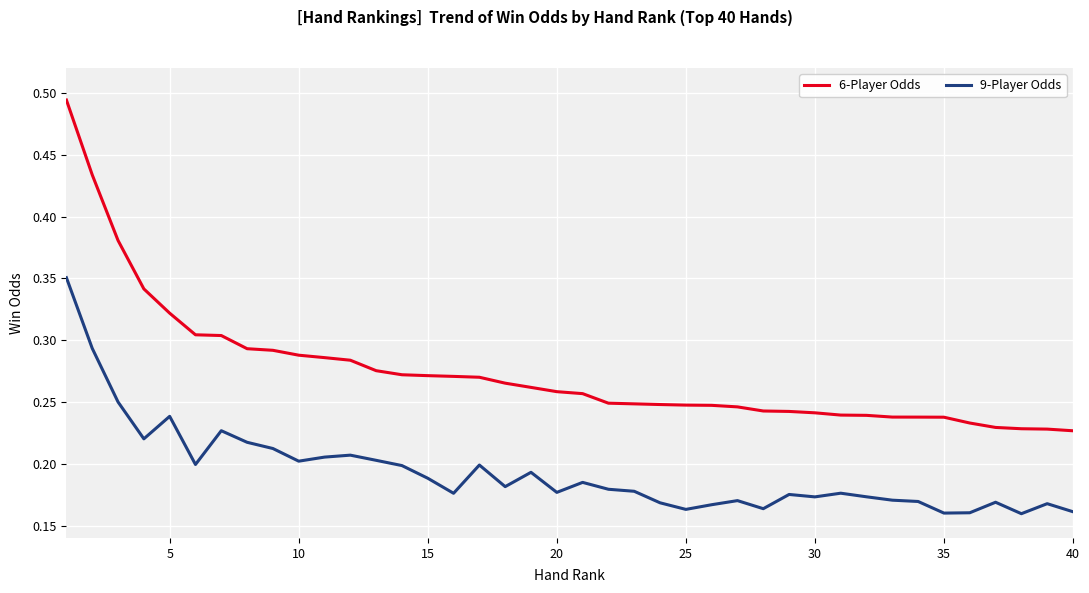

Rank the series by their maximum value, from lowest to highest.

9-Player Odds, 6-Player Odds